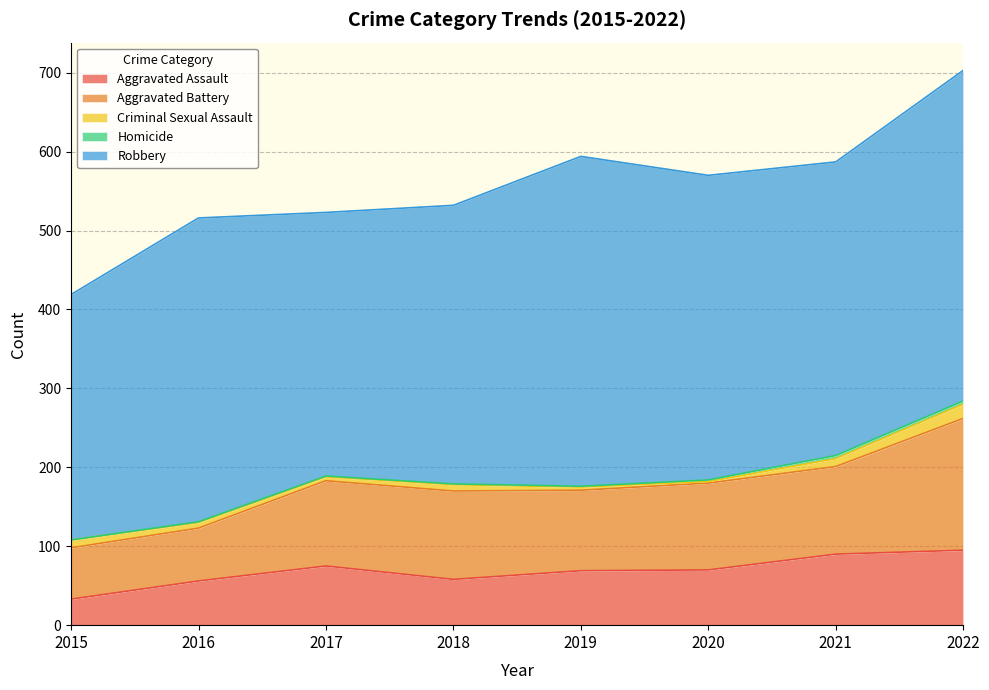

Reading right to left, list all the values displayed in this chart.

Aggravated Assault: 95	90	70	69	58	75	56	33
Aggravated Battery: 167	111	110	102	112	108	67	65
Criminal Sexual Assault: 18	10	2	4	8	5	7	10
Homicide: 4	4	2	1	1	1	1	0
Robbery: 419	372	386	418	353	334	385	311